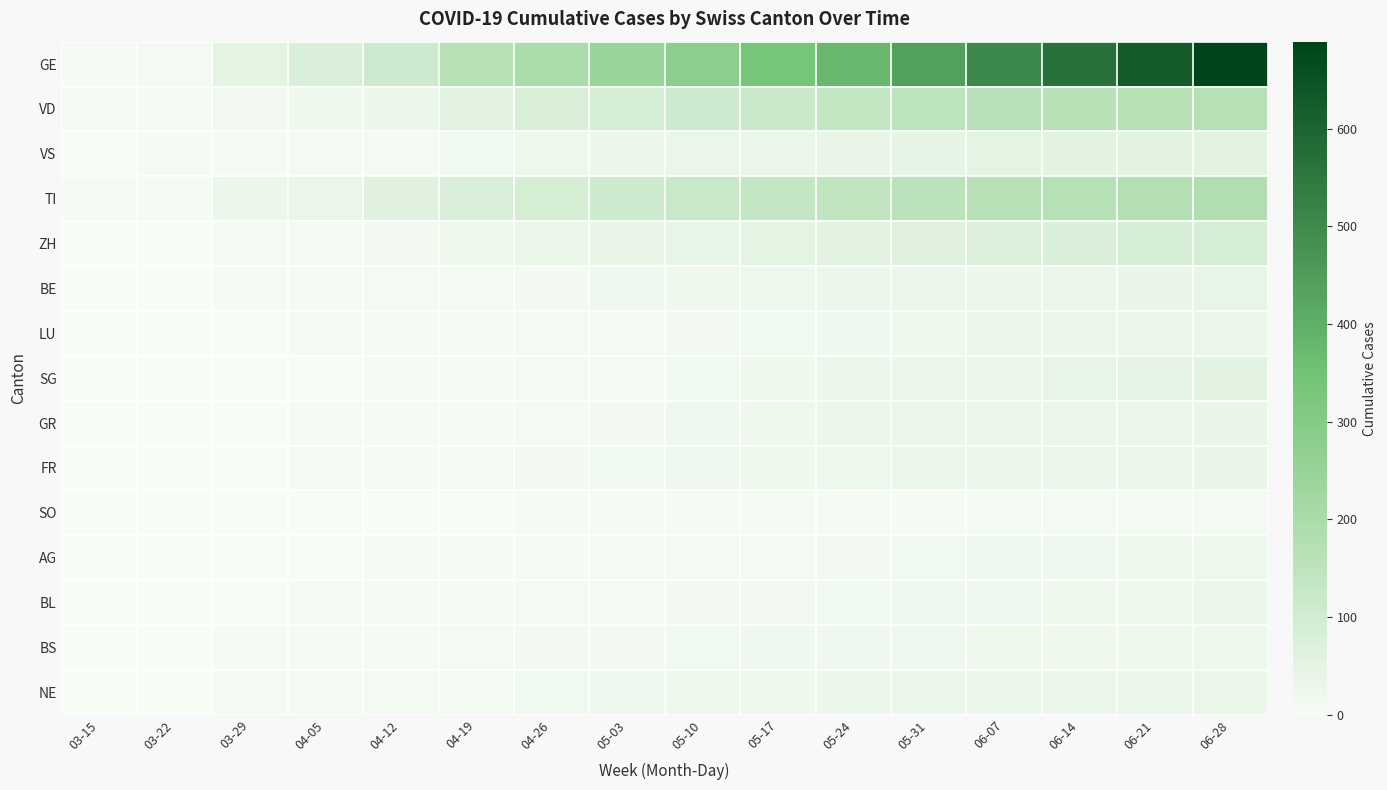

How many distinct data groups are displayed?

15